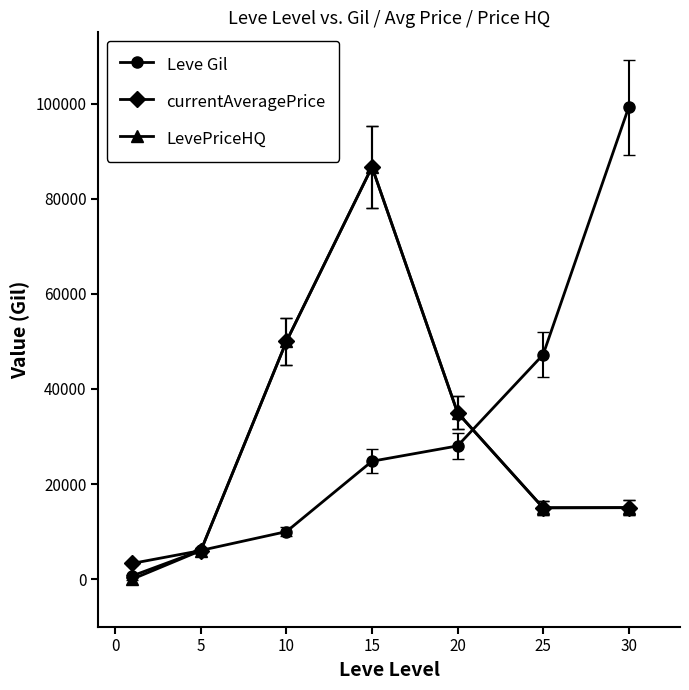

In LevePriceHQ, how many points are higher than both neighbors (excluding endpoints)?

1